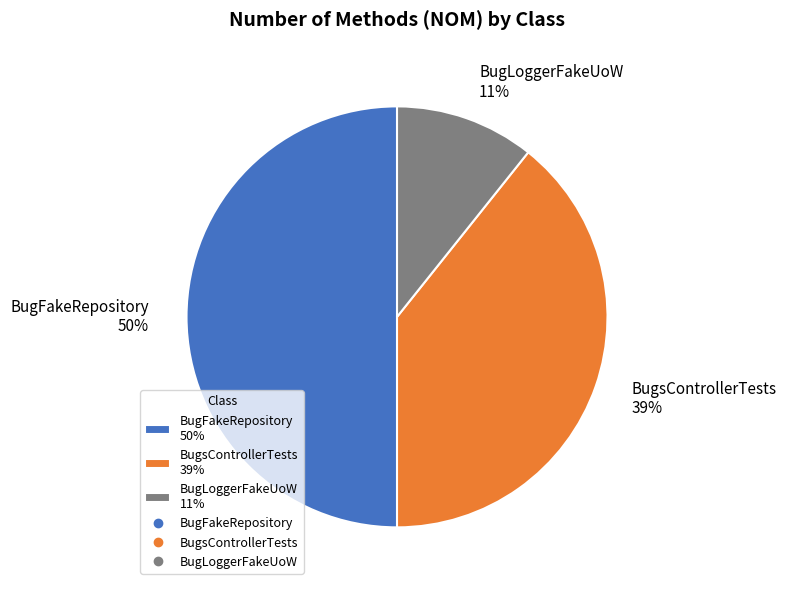

Count the number of slices in the pie.

3